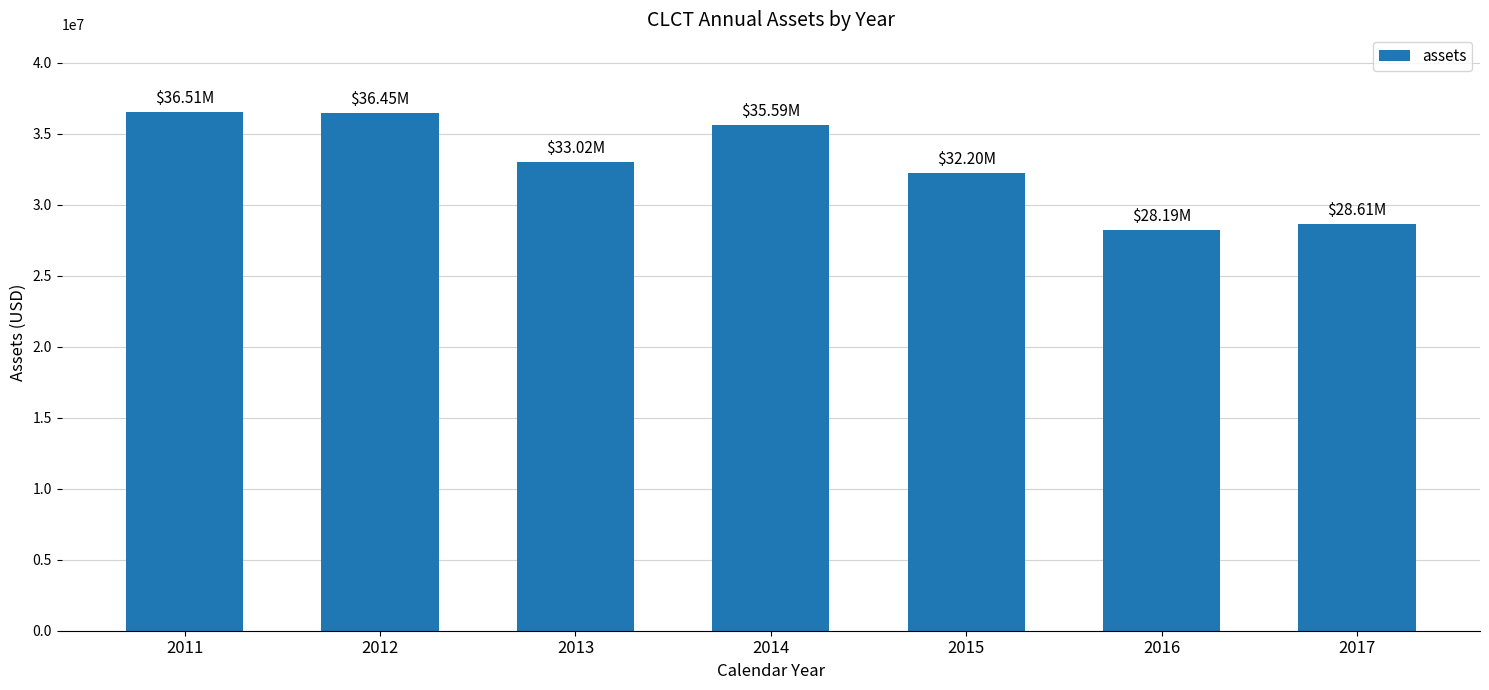

Is it true that the value at 2013 is 16501589?

False